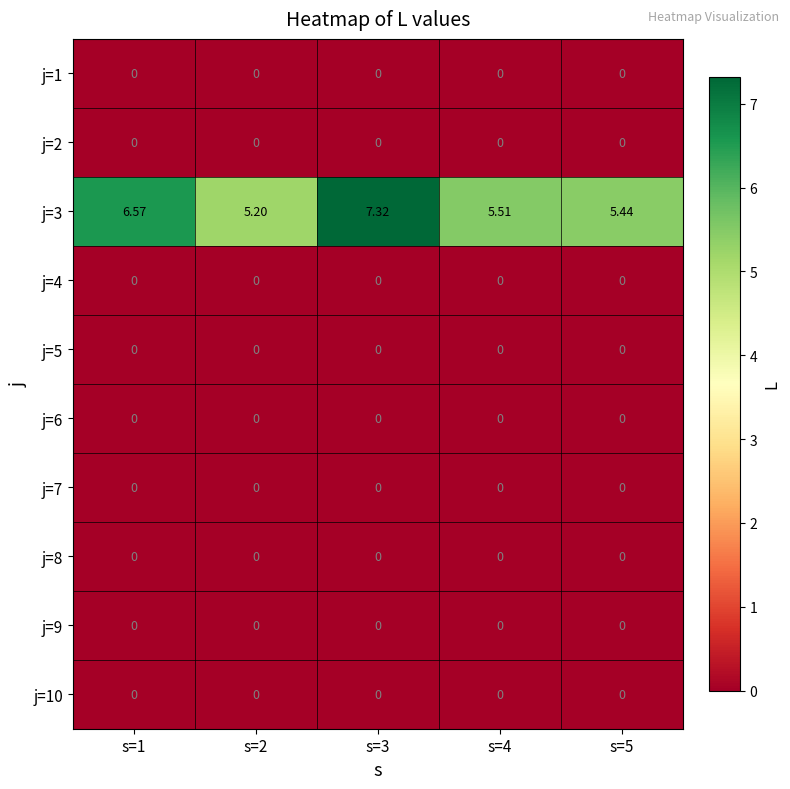

Is the value of j=1 at s=1 greater than the value of j=3 at s=4?

No